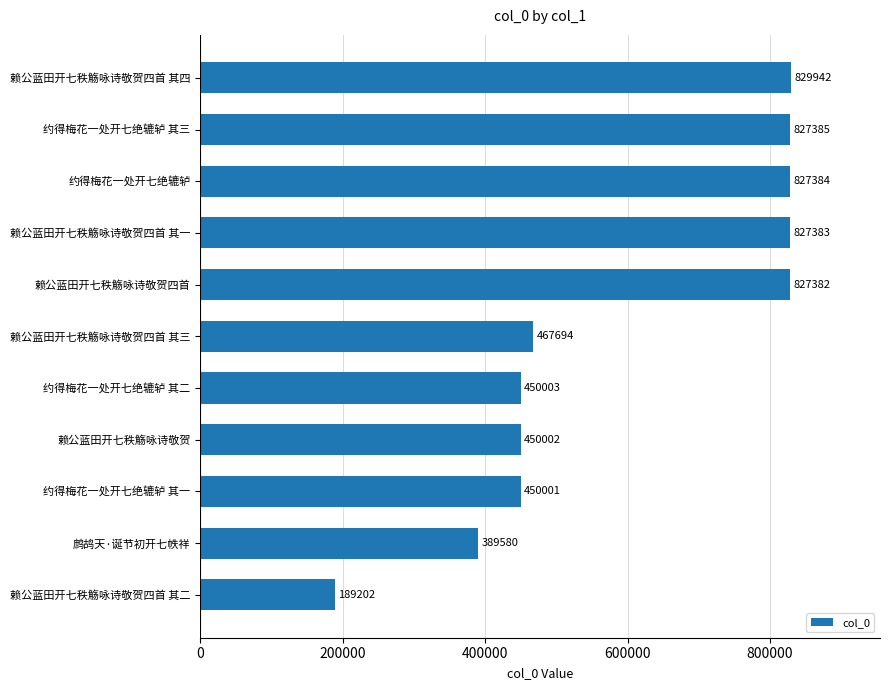

List the labels in order of value, largest first.

赖公蓝田开七秩觞咏诗敬贺四首 其四, 约得梅花一处开七绝辘轳 其三, 约得梅花一处开七绝辘轳, 赖公蓝田开七秩觞咏诗敬贺四首 其一, 赖公蓝田开七秩觞咏诗敬贺四首, 赖公蓝田开七秩觞咏诗敬贺四首 其三, 约得梅花一处开七绝辘轳 其二, 赖公蓝田开七秩觞咏诗敬贺, 约得梅花一处开七绝辘轳 其一, 鹧鸪天·诞节初开七帙祥, 赖公蓝田开七秩觞咏诗敬贺四首 其二